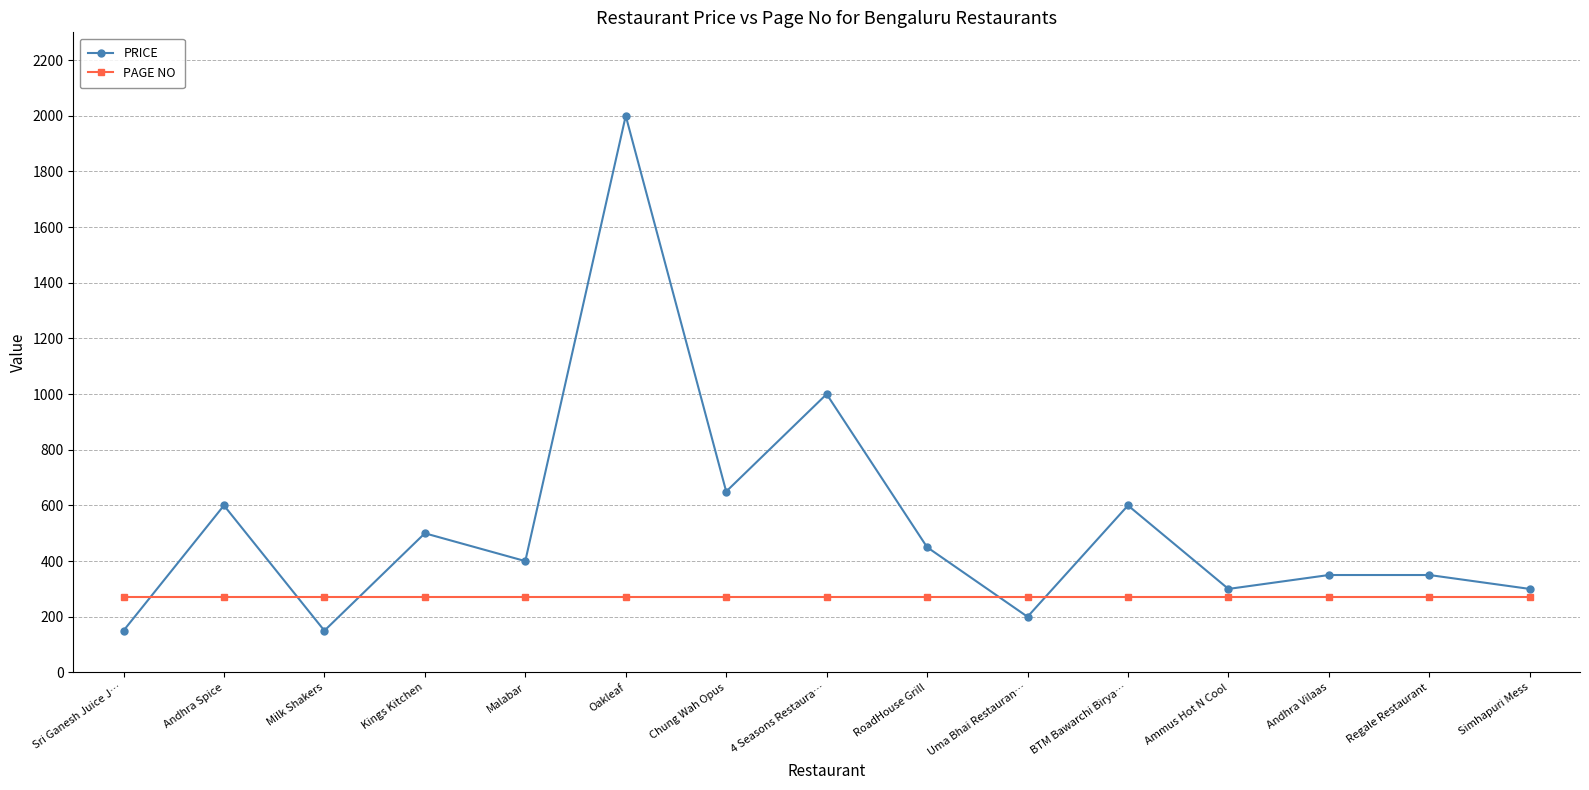

What is the difference between the second highest and minimum values in the PRICE series?

850